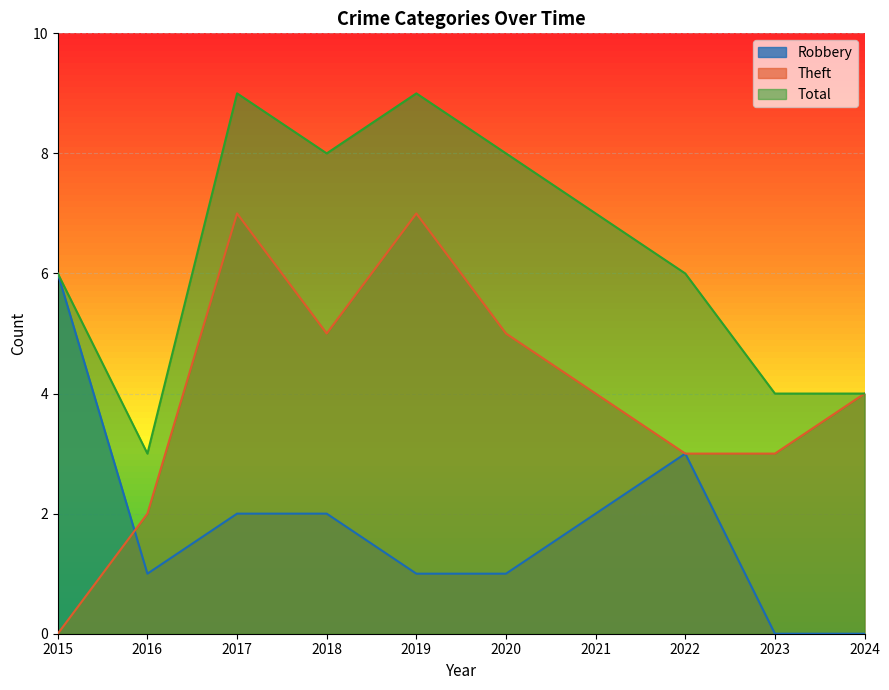

True or false: Total and Theft intersect in this chart.

False